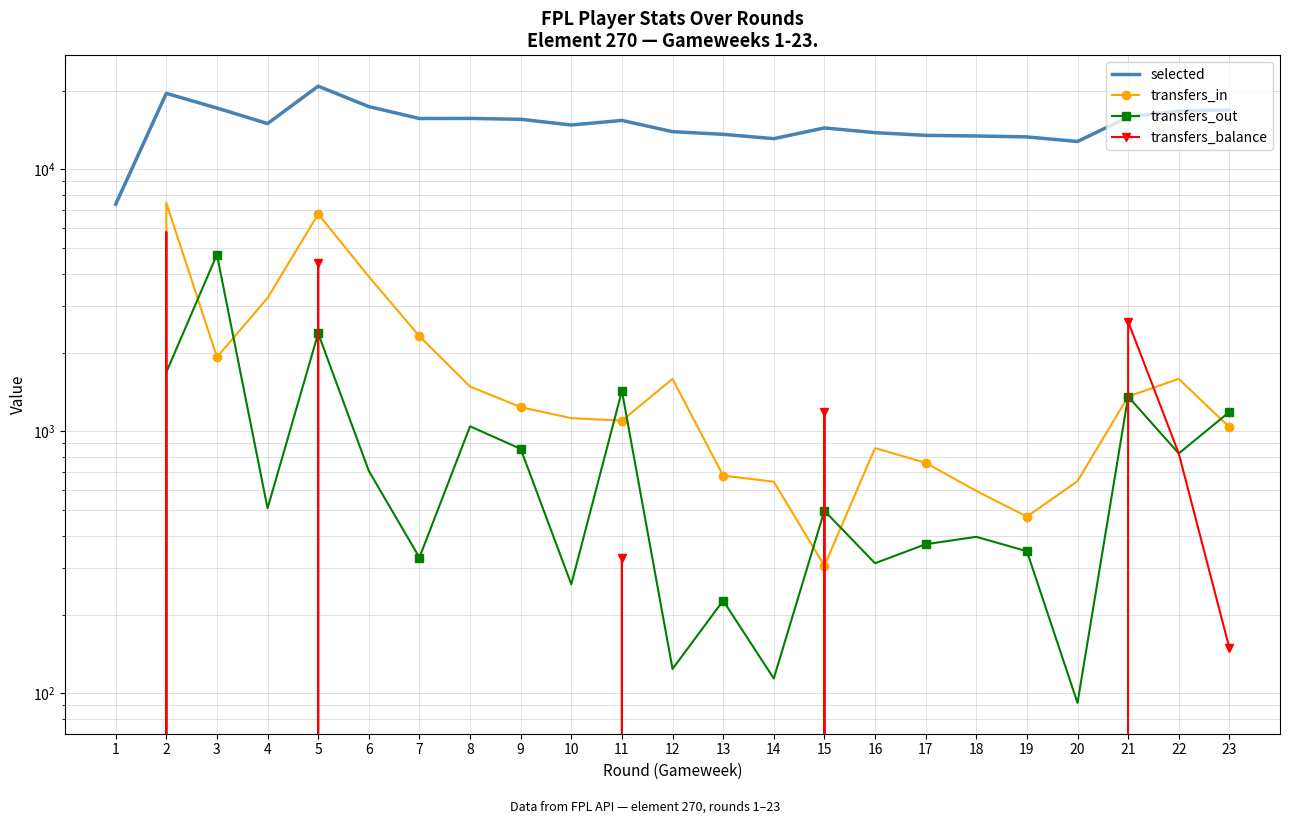

At 10, list the series in order from smallest to largest.

transfers_balance, transfers_out, transfers_in, selected